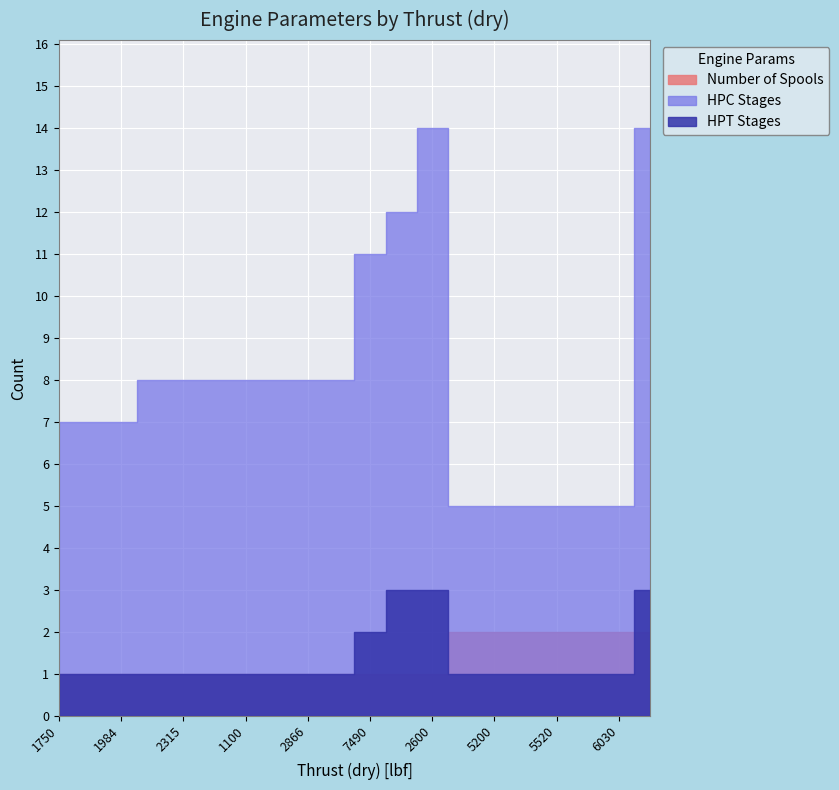

True or false: HPT Stages has more than 0 points higher than both neighbors.

False